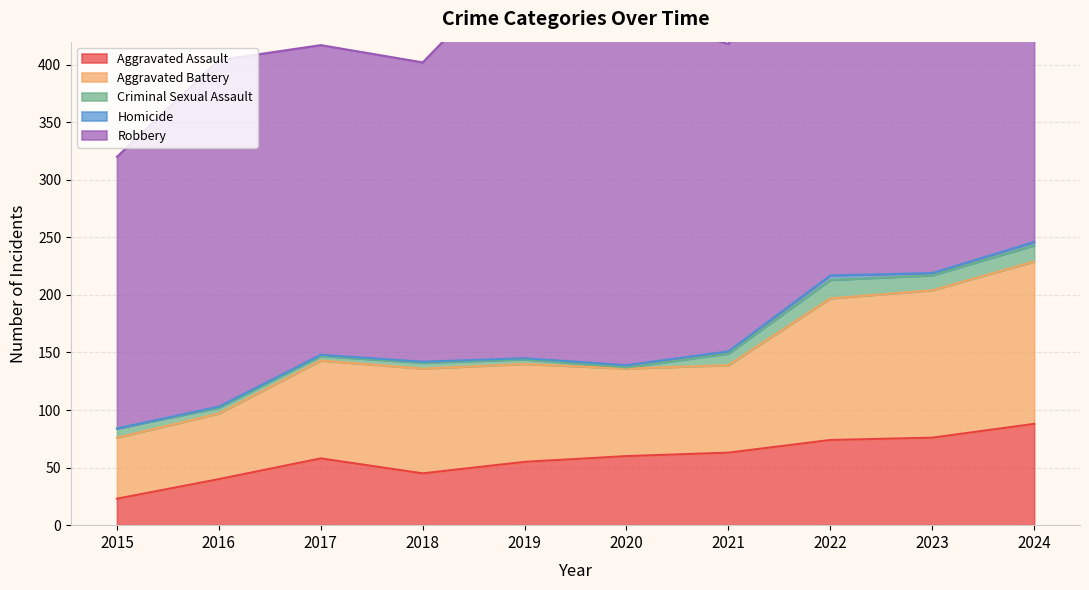

Rank the series at 2017 from lowest to highest value.

Homicide, Criminal Sexual Assault, Aggravated Assault, Aggravated Battery, Robbery